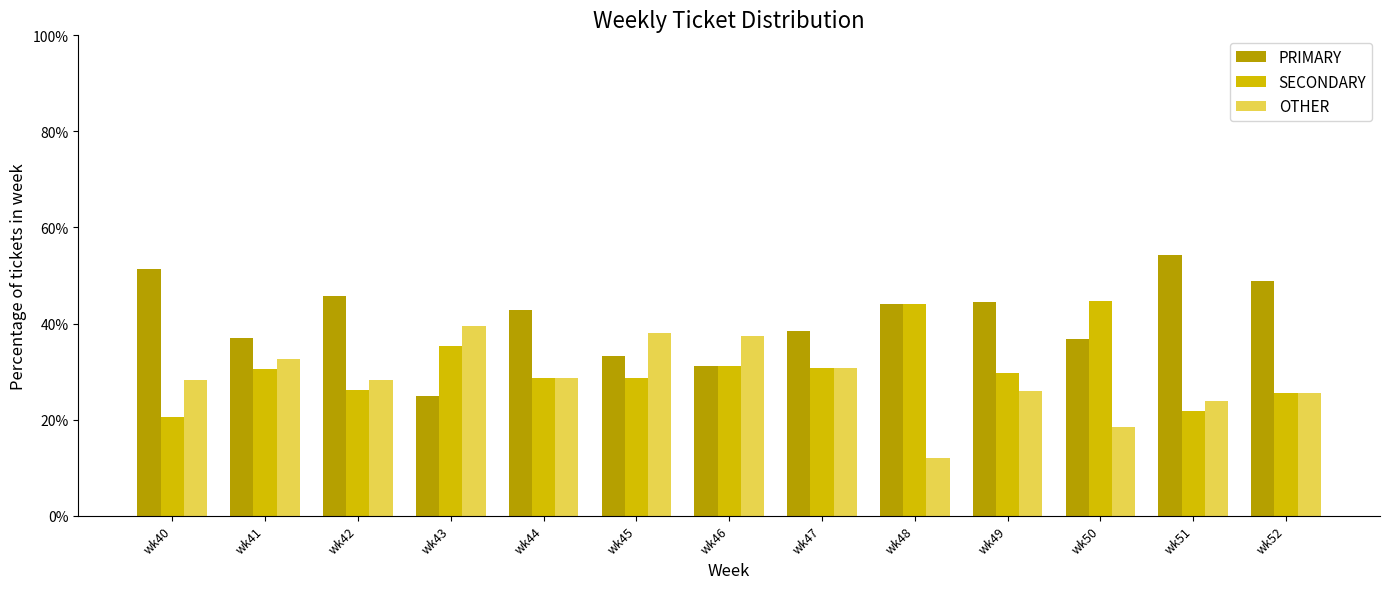

How many groups of bars are there?

13